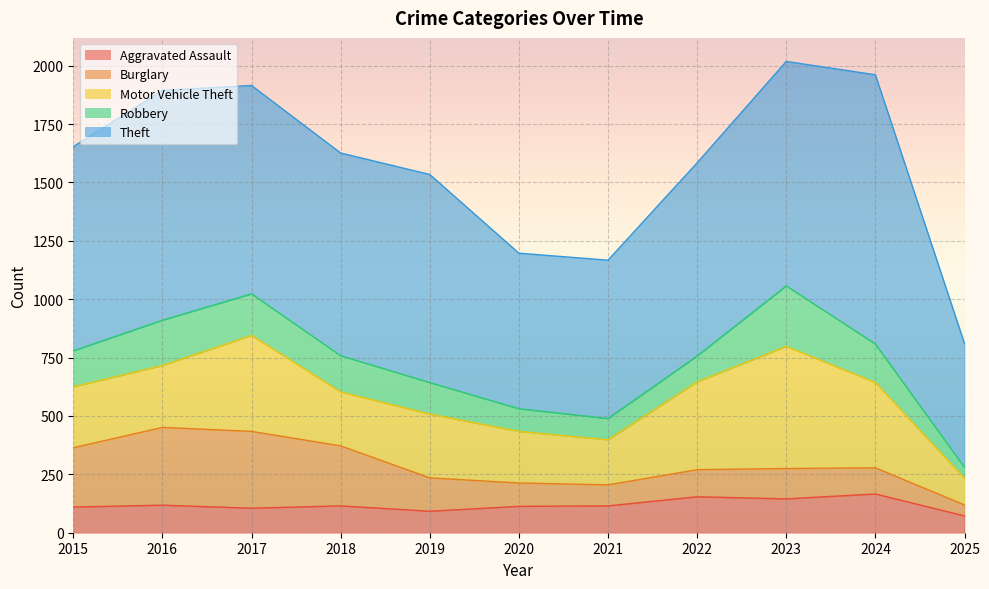

Which series has the largest total across all categories?

Theft